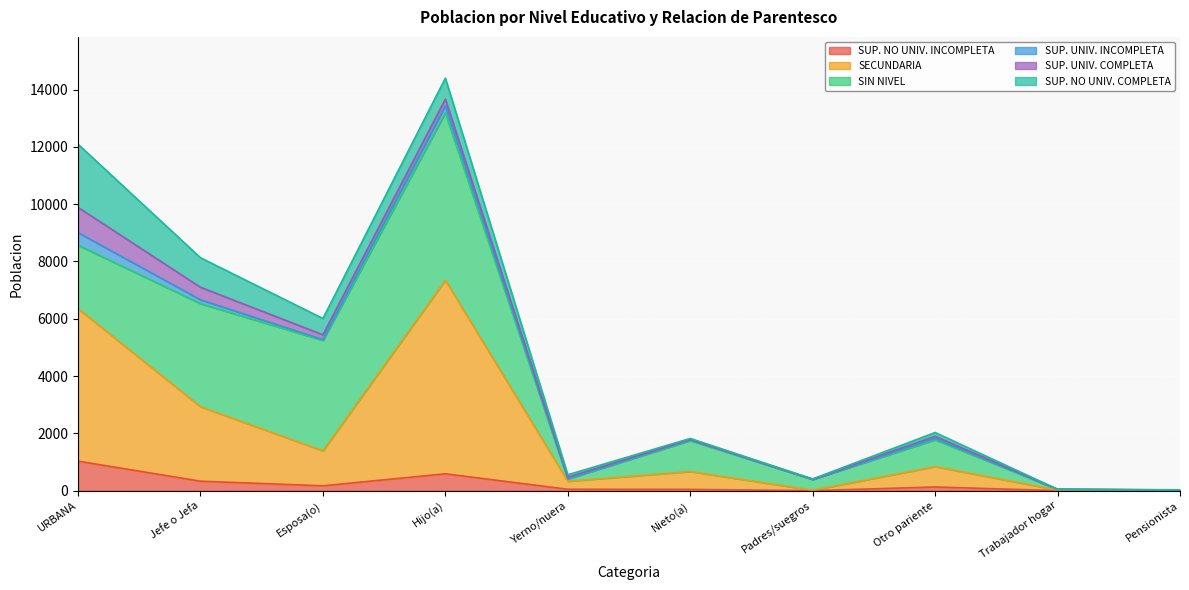

What is the label of the 3rd point from the left?

Esposa(o)